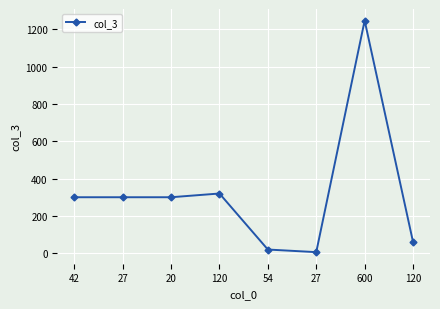

How many values are below 300?

3